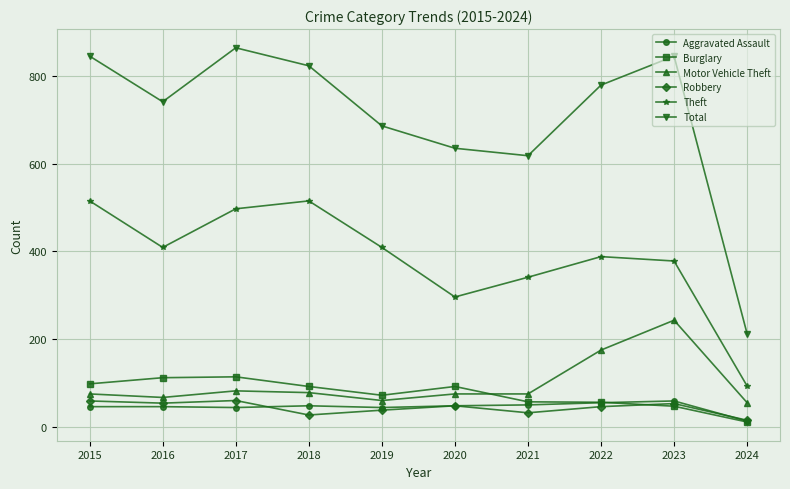

How many values in the Robbery series are below 48?

5